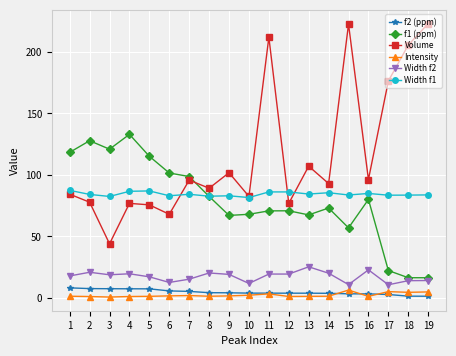

Does the chart have visible grid lines?

Yes